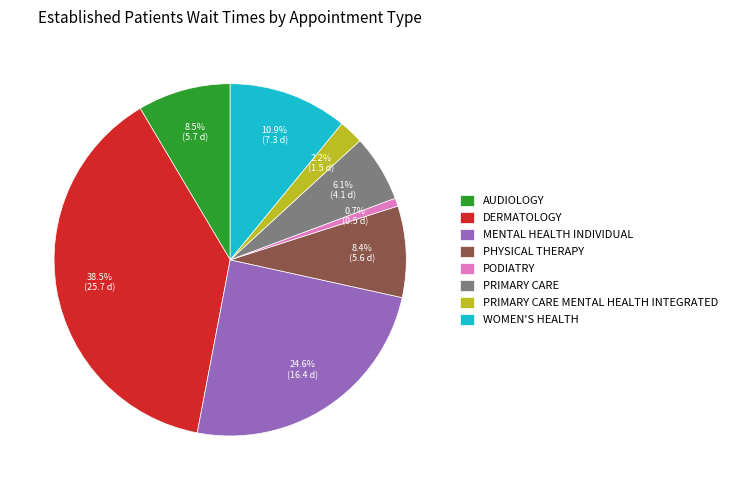

Is it true that PODIATRY is 10% of the pie?

False